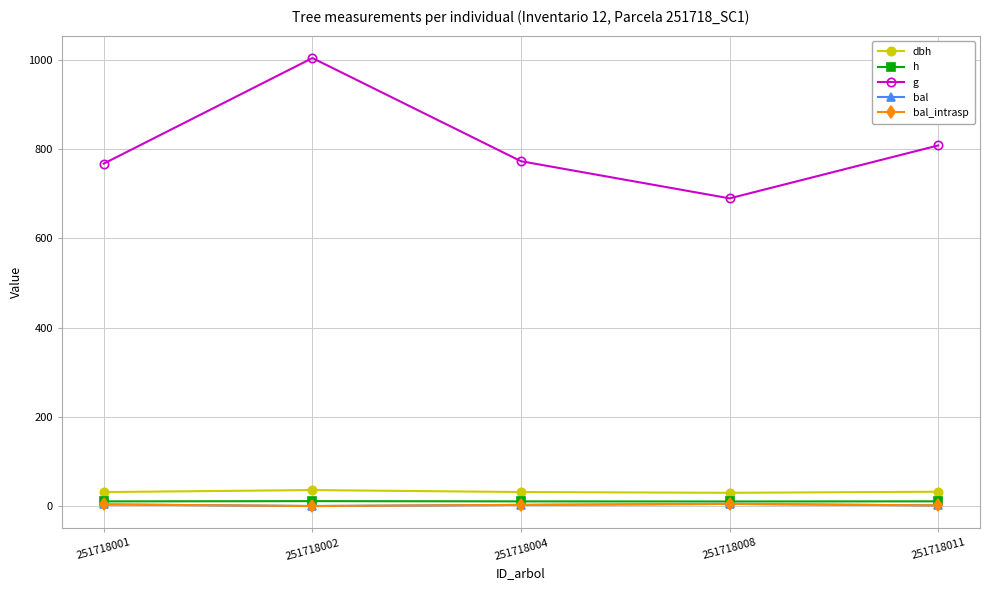

True or false: dbh has more than 1 points higher than both neighbors.

False